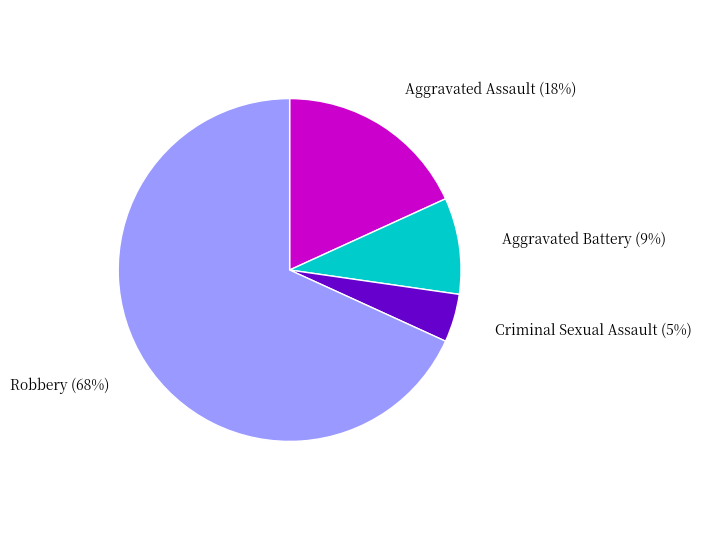

To the nearest percent, what is the average slice percentage?

25%